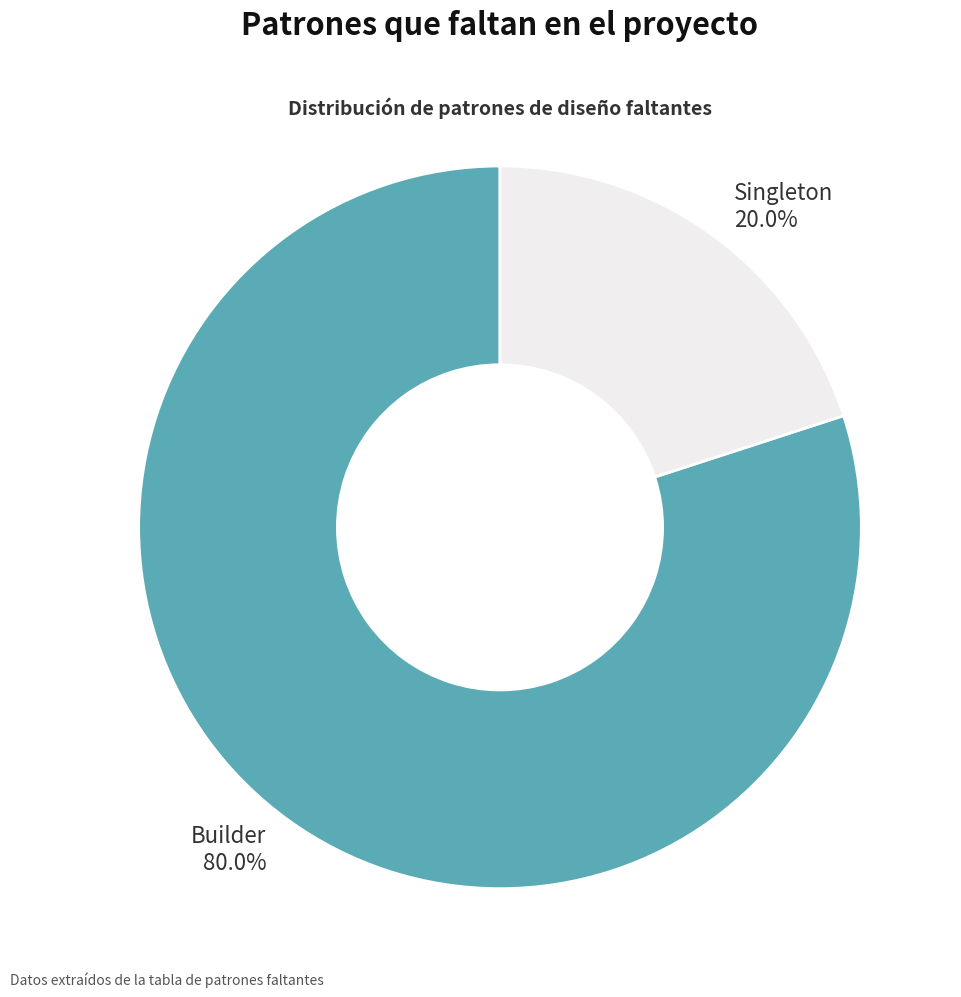

Which slice is the largest?

Builder